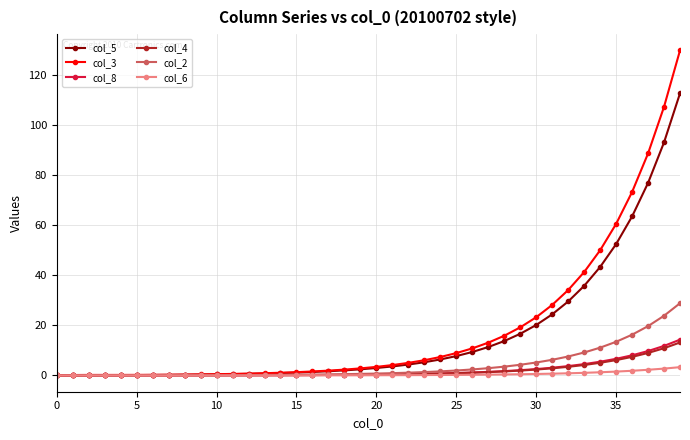

What is the value of the col_8 point at the 38th from the left?

9.8